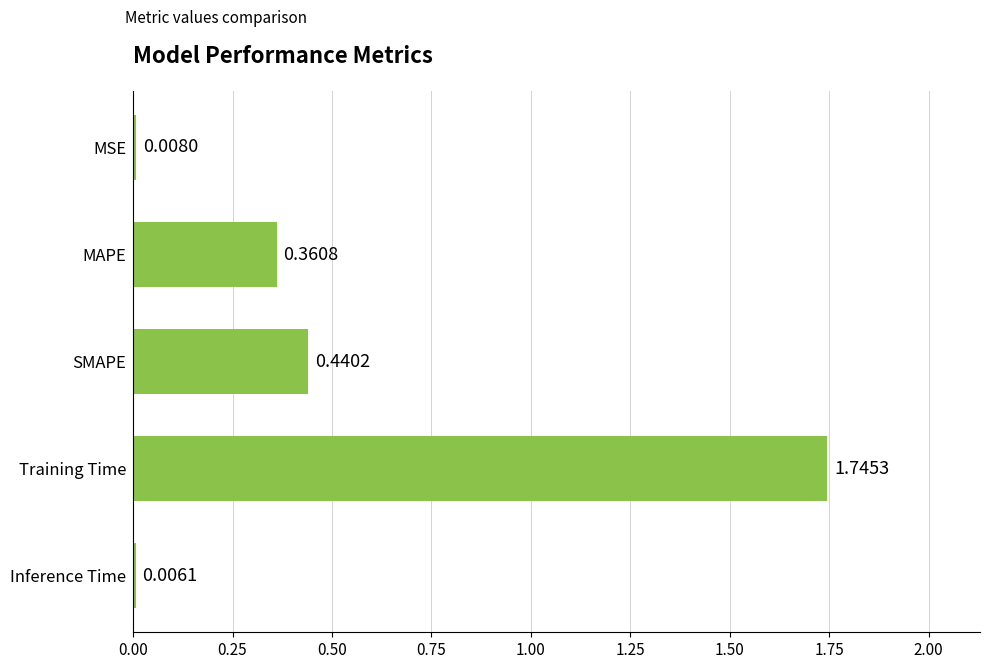

Which category has the highest value across all series?

Training Time